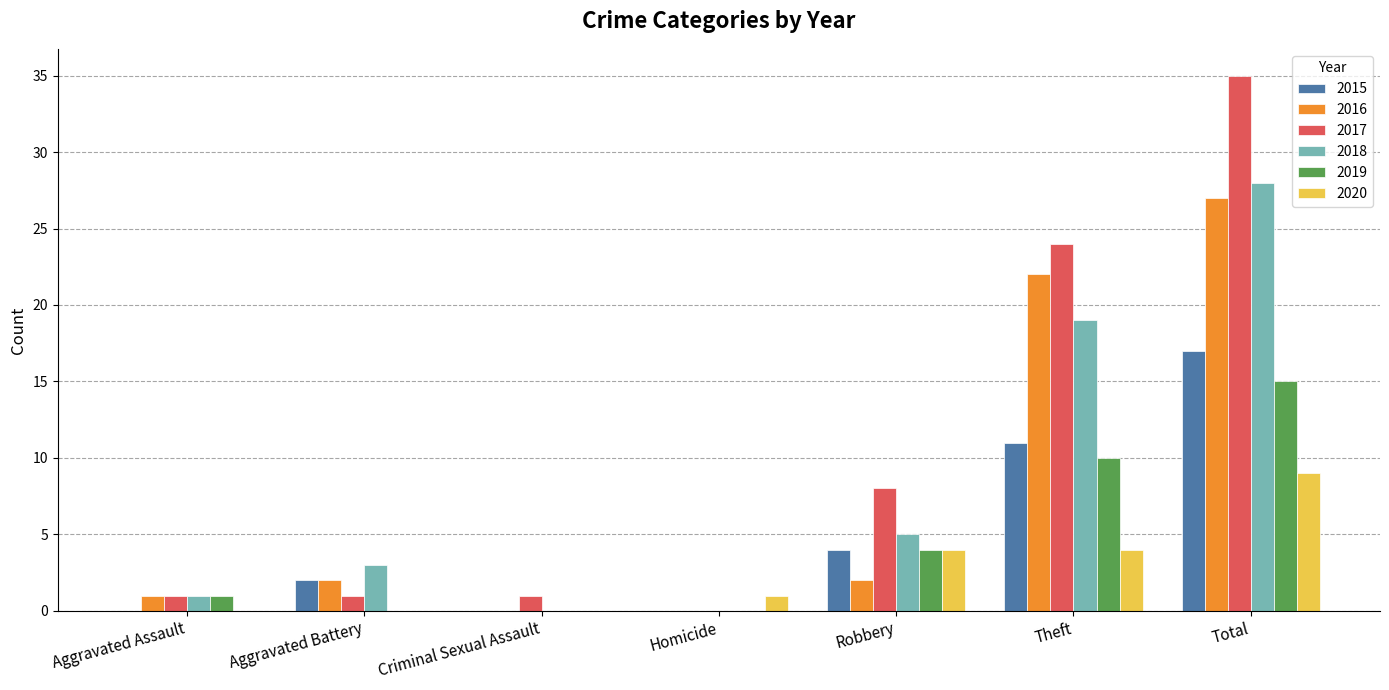

What is the average value of the 2018 series?

8